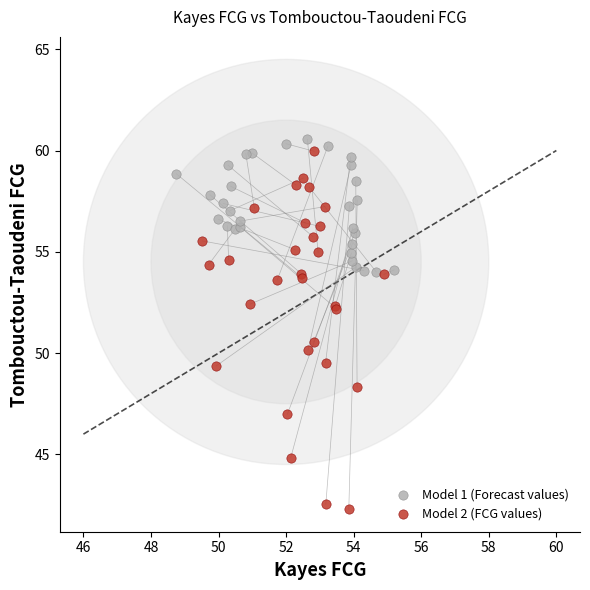

Which series has the largest Y range (max minus min)?

Model 2 (FCG values)